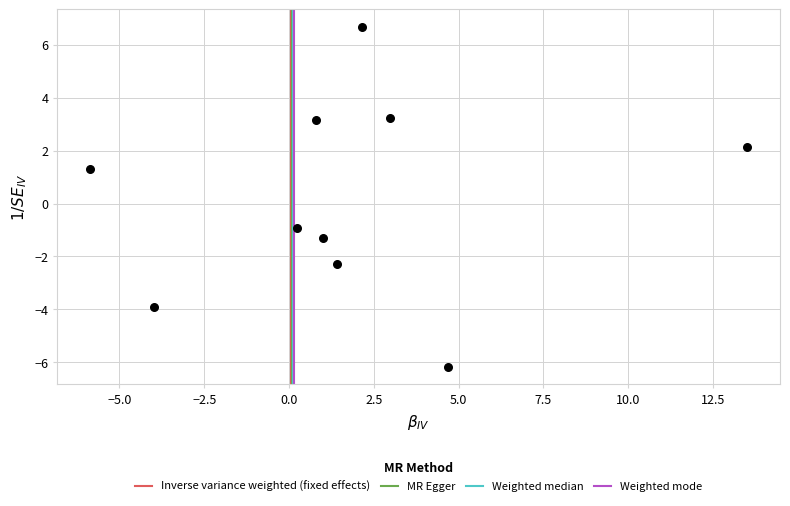

What Y value in the scatter plot is closest to 0?

-0.9